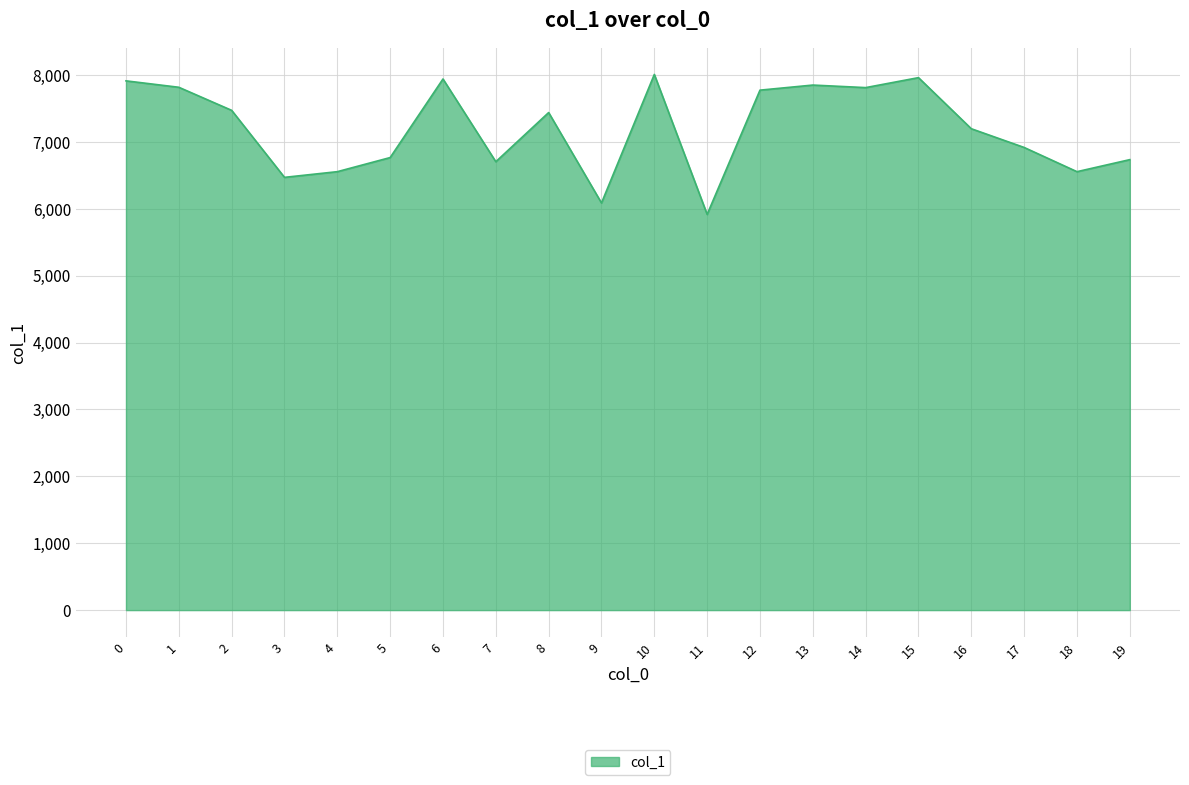

The value at 7 is 11698. True or false?

False